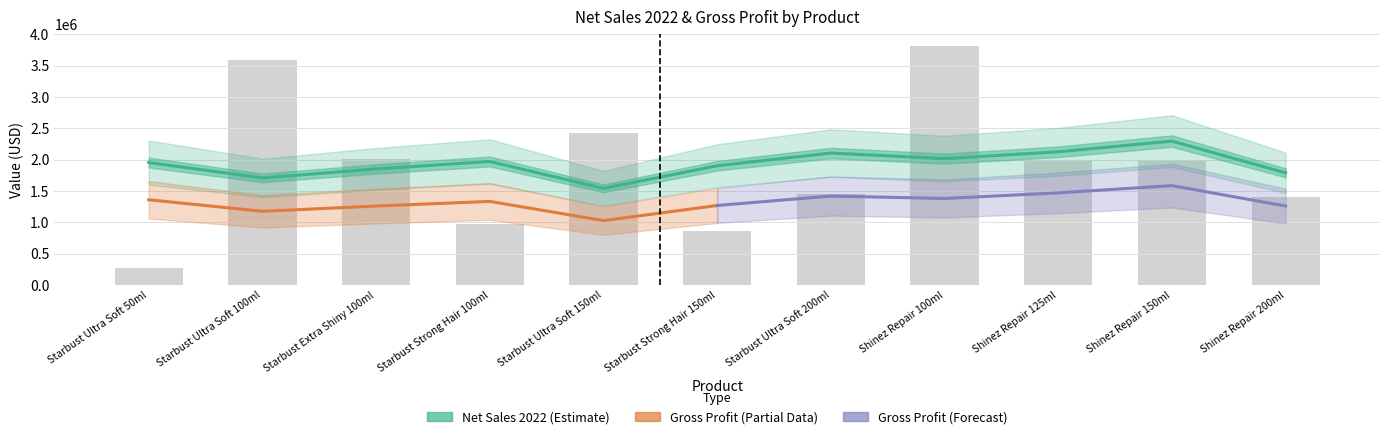

What is the value of the net_sales bar at the 5th from the left?

2428331.5